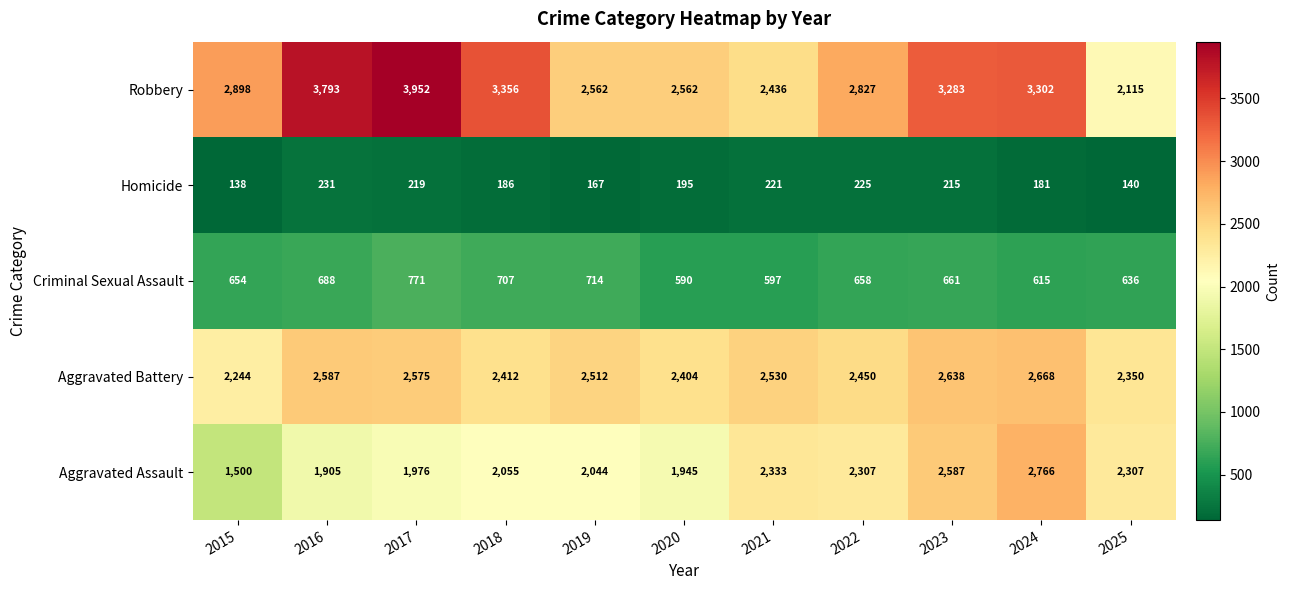

At which label is Homicide closest to 184?

2018